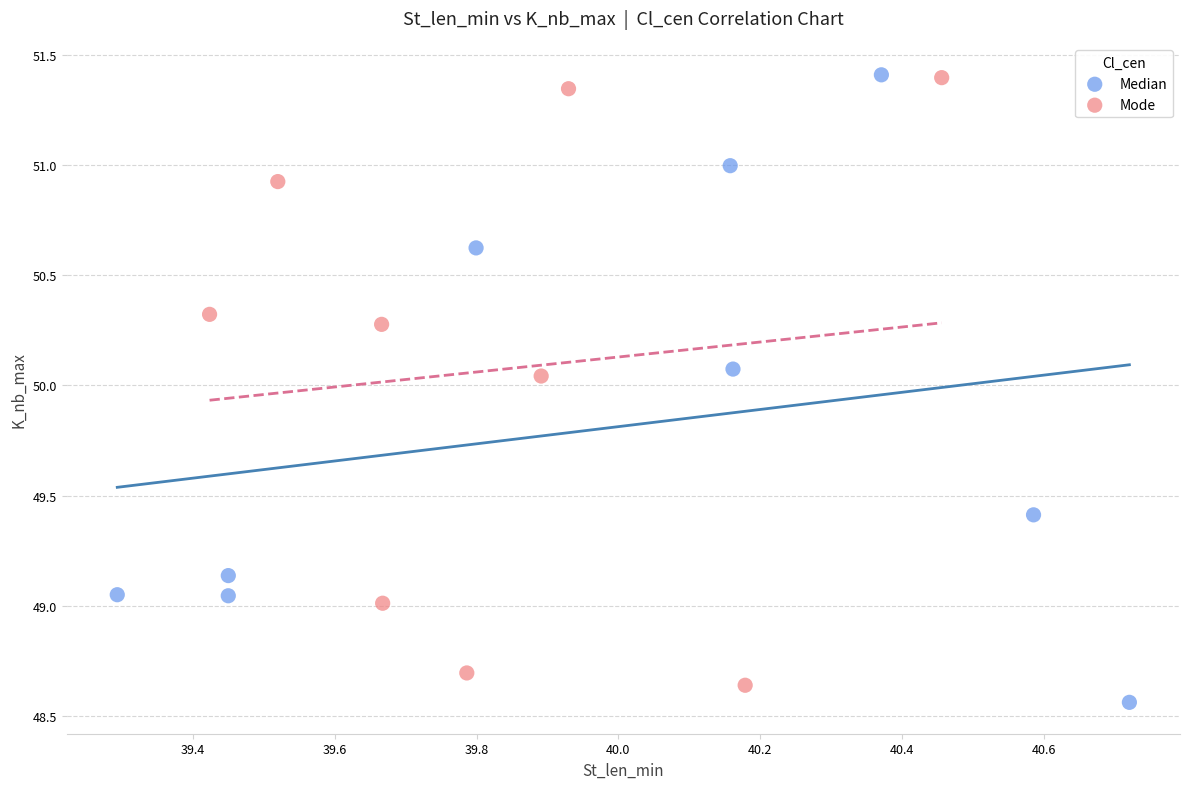

What are all the series names shown in the legend?

Median, Mode